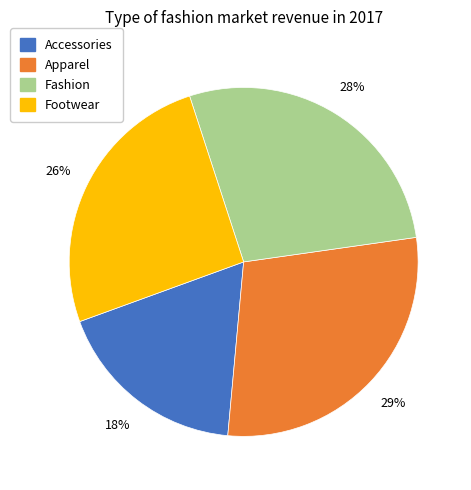

To the nearest percent, what portion does Apparel represent?

29%